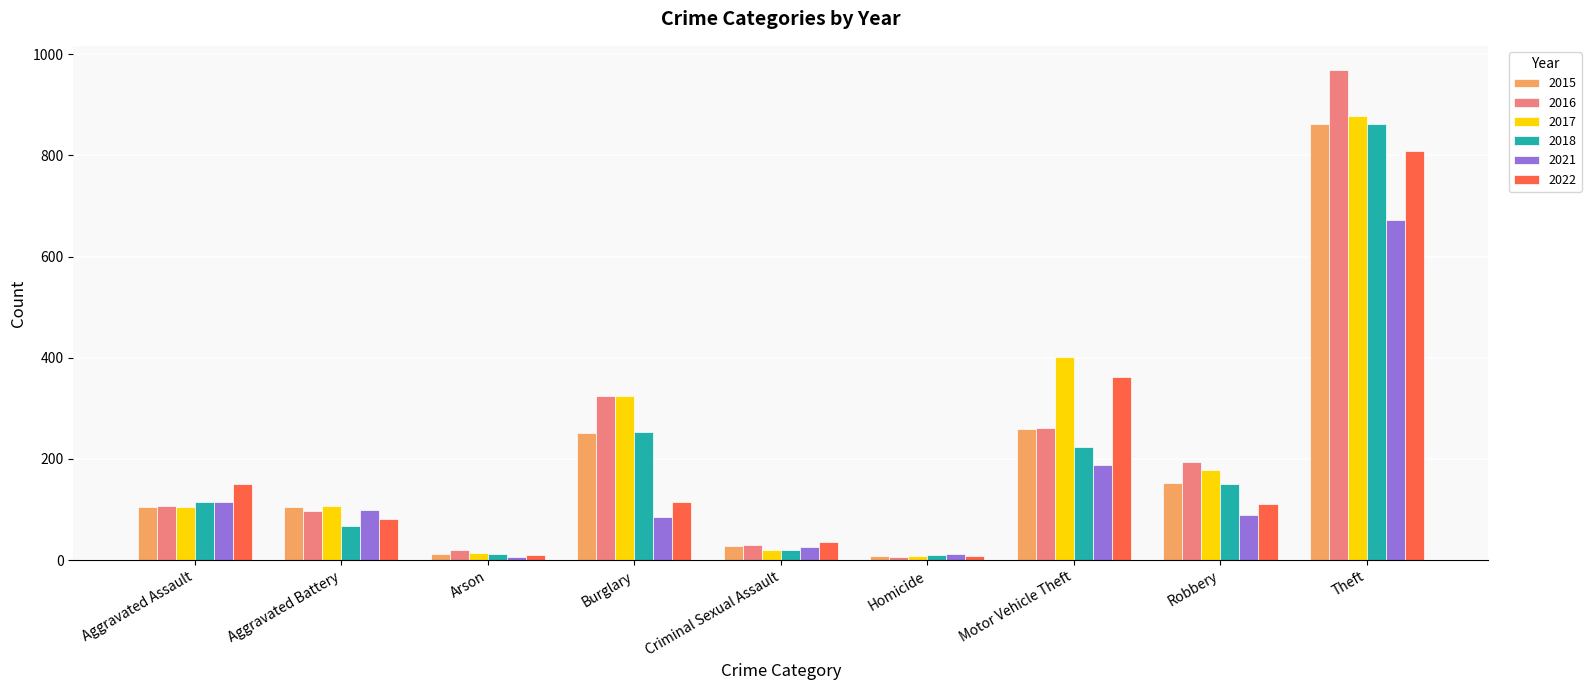

What are all the series names shown in the legend?

2015, 2016, 2017, 2018, 2021, 2022